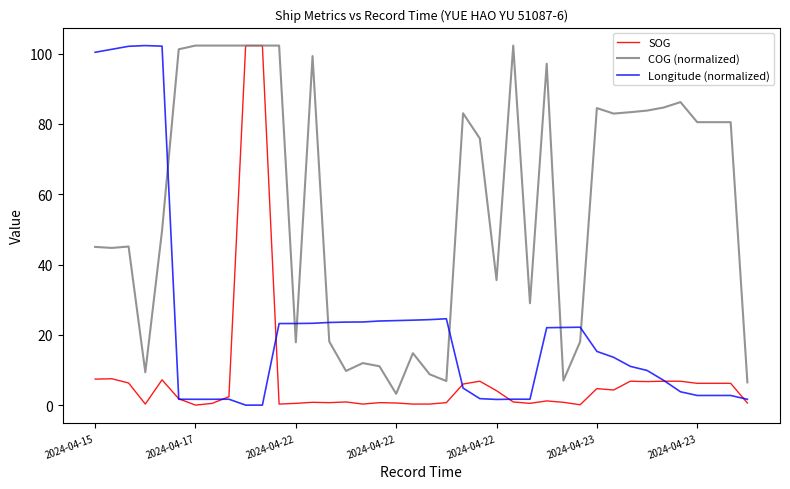

What is the greatest value displayed?

102.3